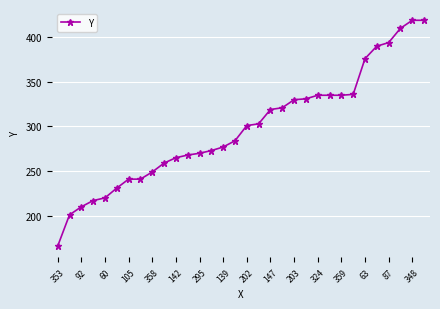

What is the minimum value shown in the chart?

166